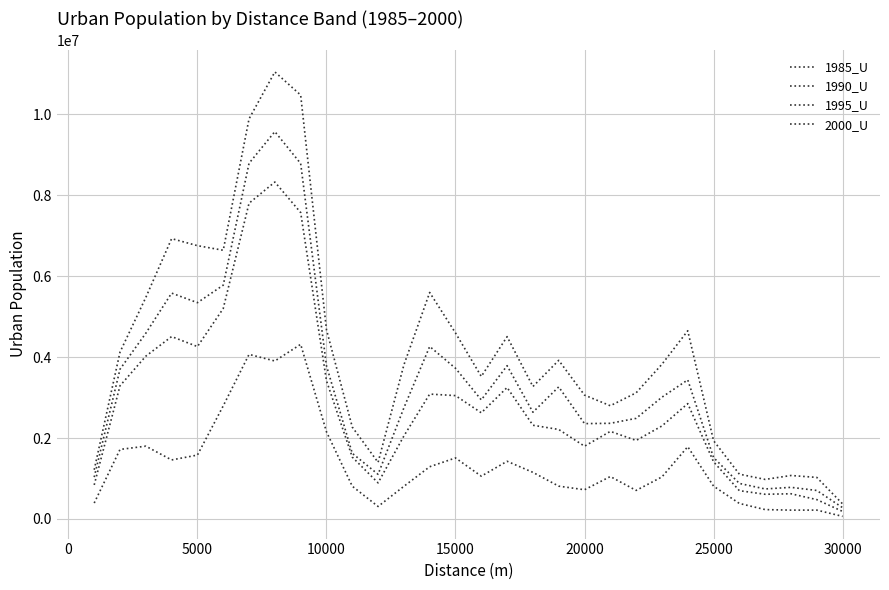

What is the highest value of the 1995_U series?

9571044